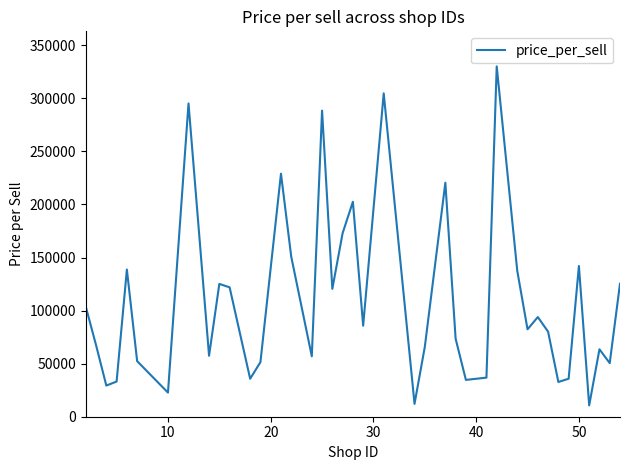

What is the difference between the maximum and minimum values?

319446.0